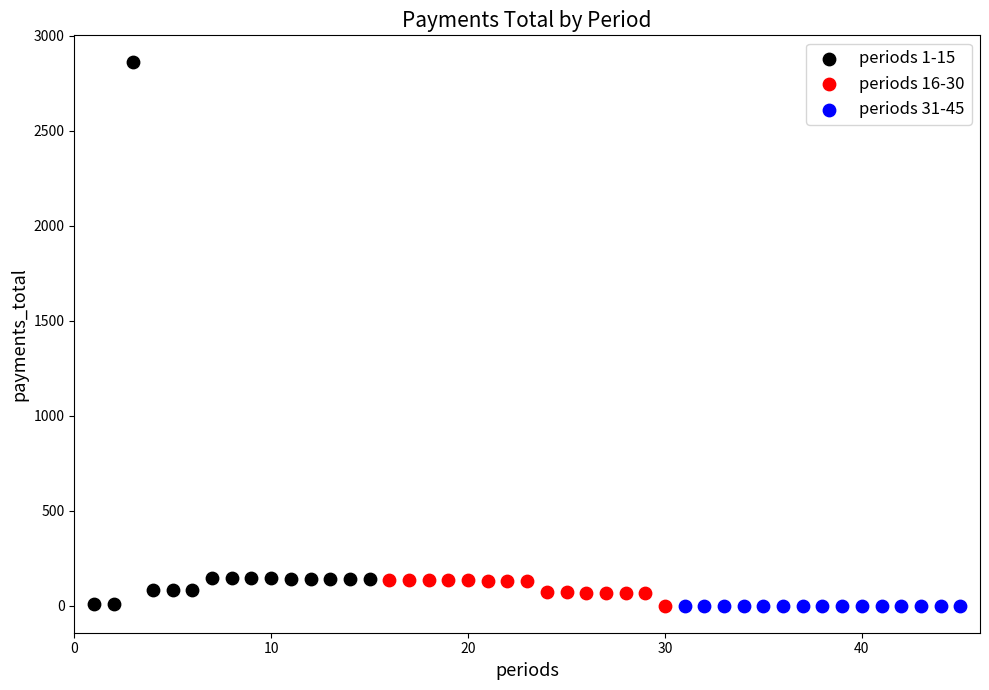

Which series reaches the maximum Y coordinate?

periods 1-15